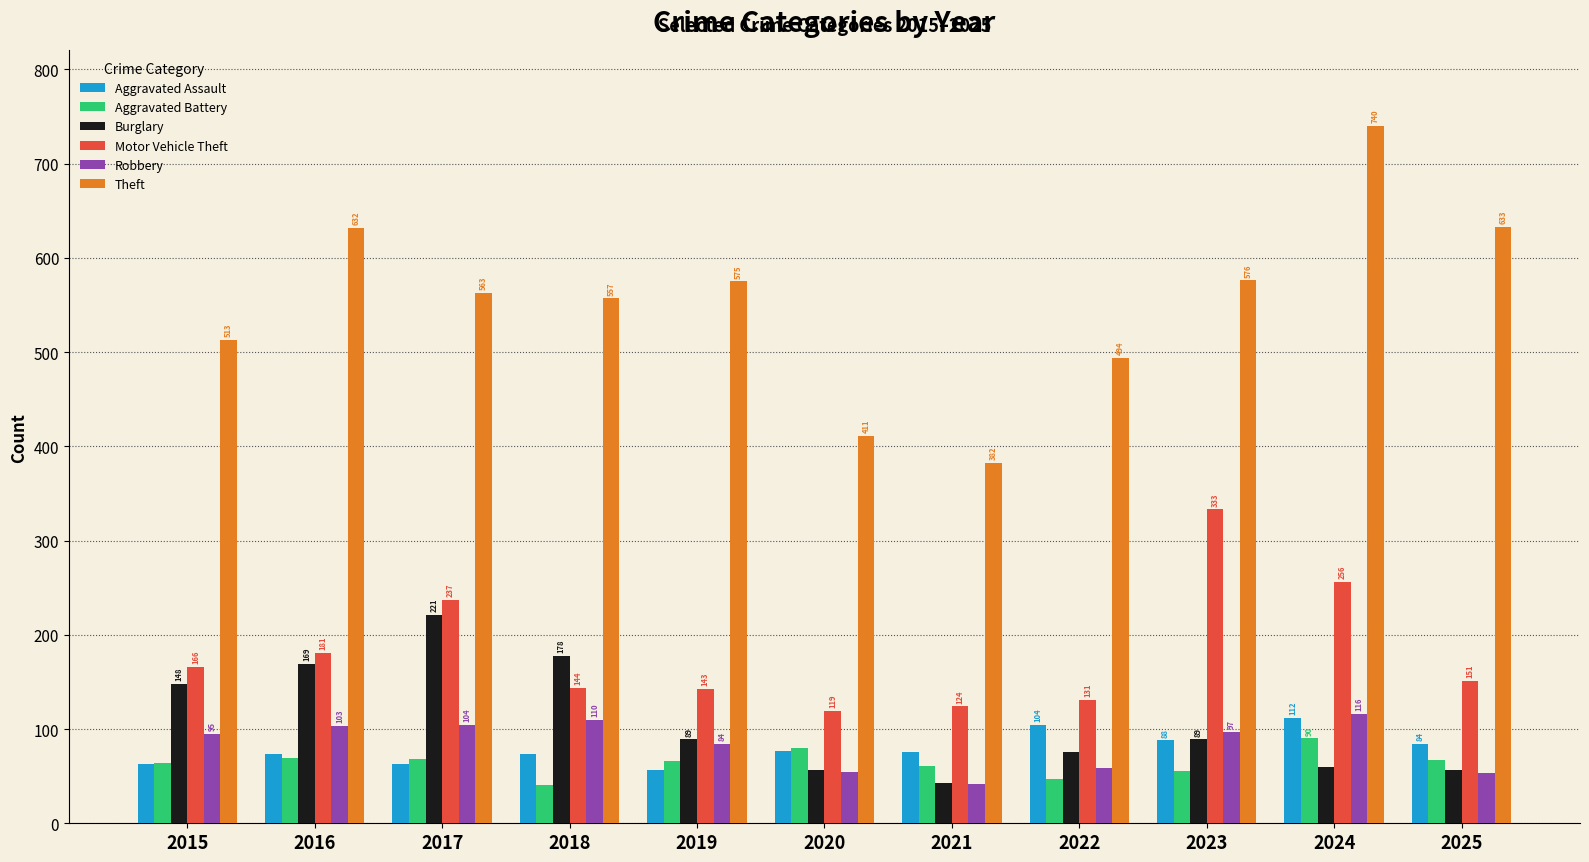

What is the average value of the Aggravated Assault series?

79